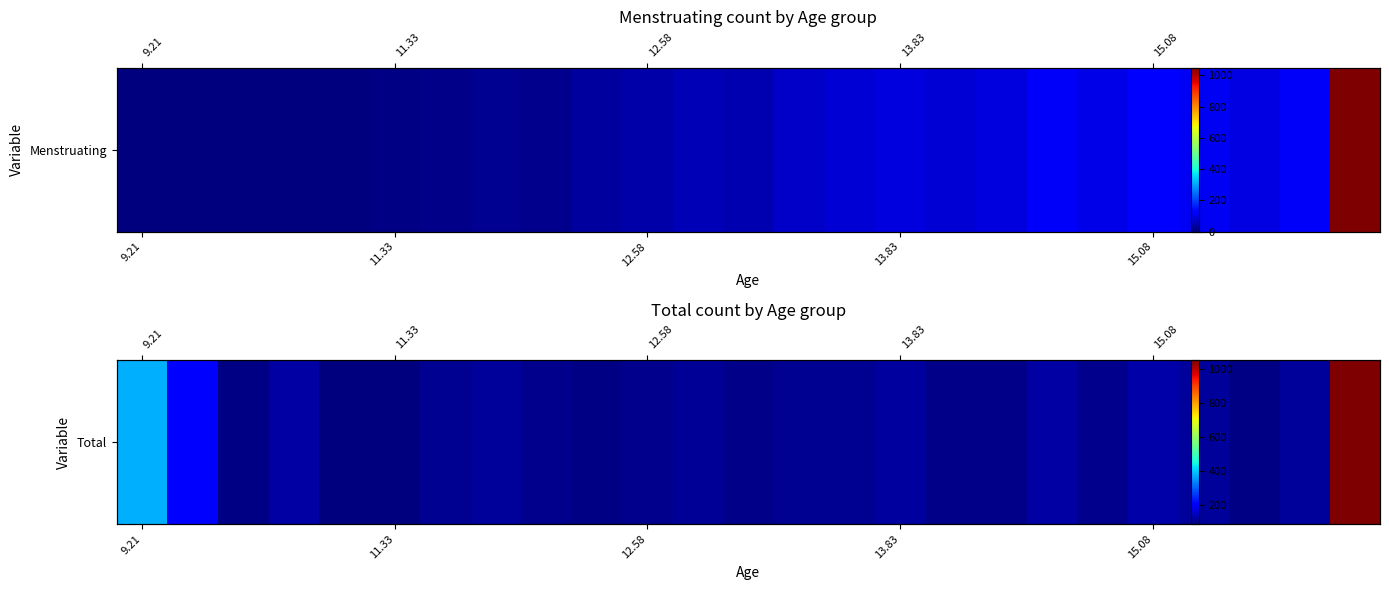

Reading left to right, list all the values displayed in this chart.

376	200	93	120	90	88	105	111	100	93	100	108	99	106	105	117	98	97	120	102	122	111	94	114	1049